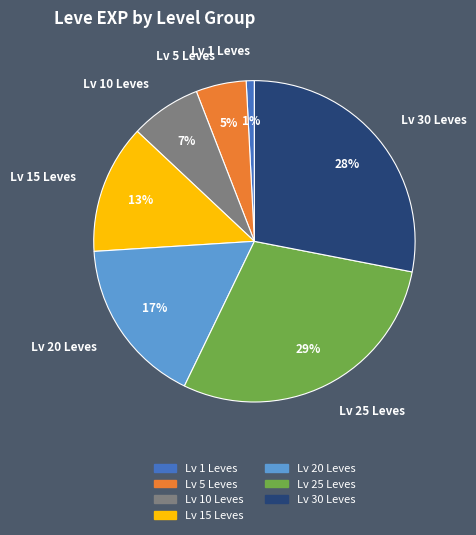

How many segments does this pie chart have?

7